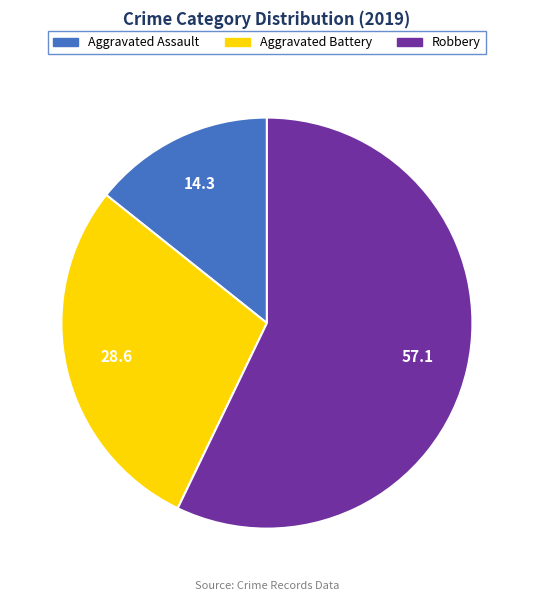

Which category has the smallest portion of the pie?

Aggravated Assault